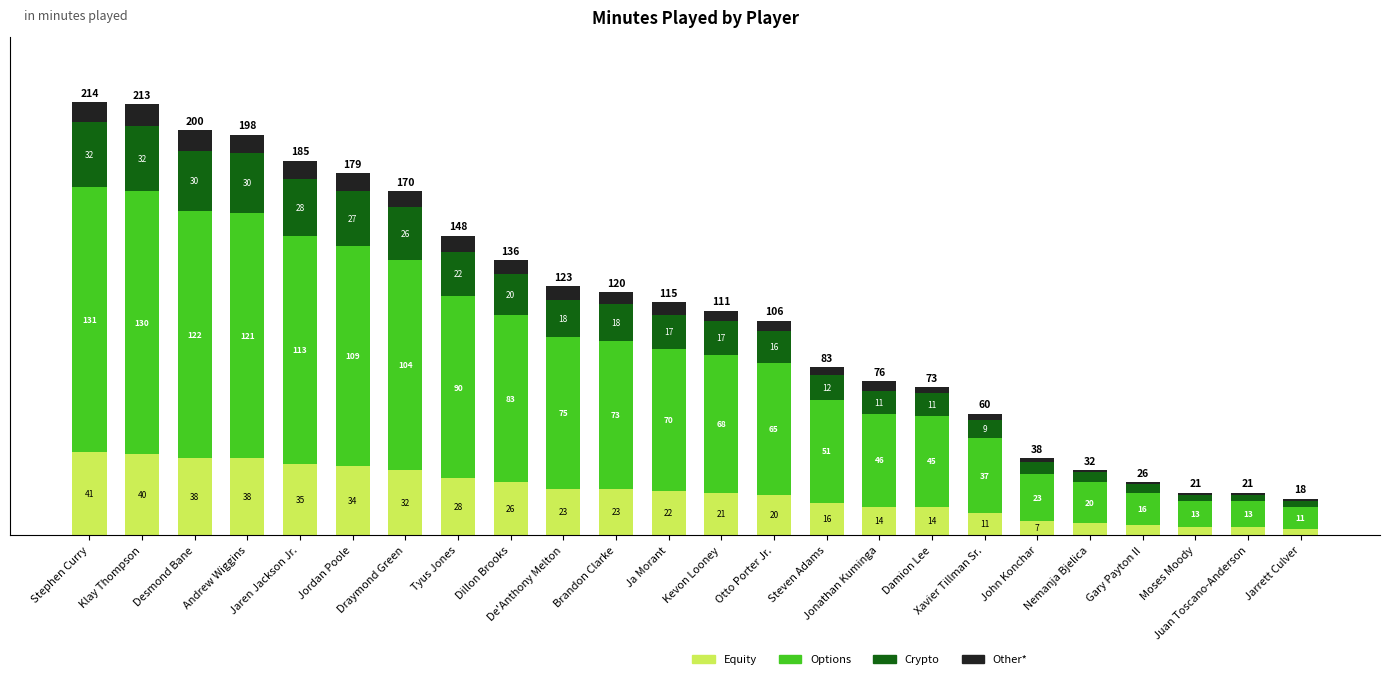

At which category is the sum across all series the highest?

Stephen Curry